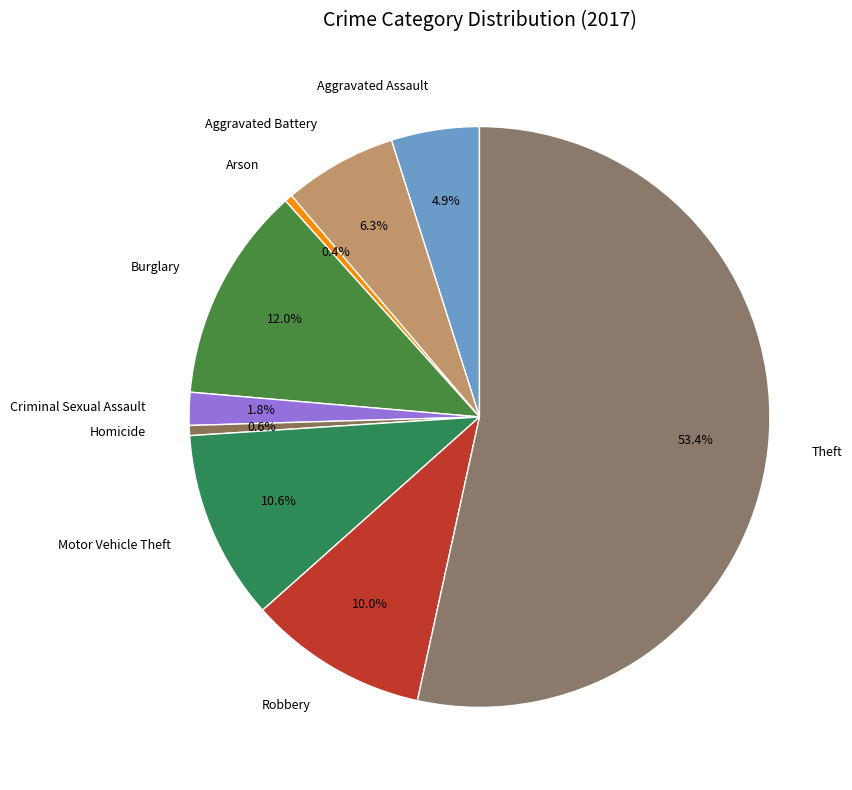

Count the number of slices in the pie.

9